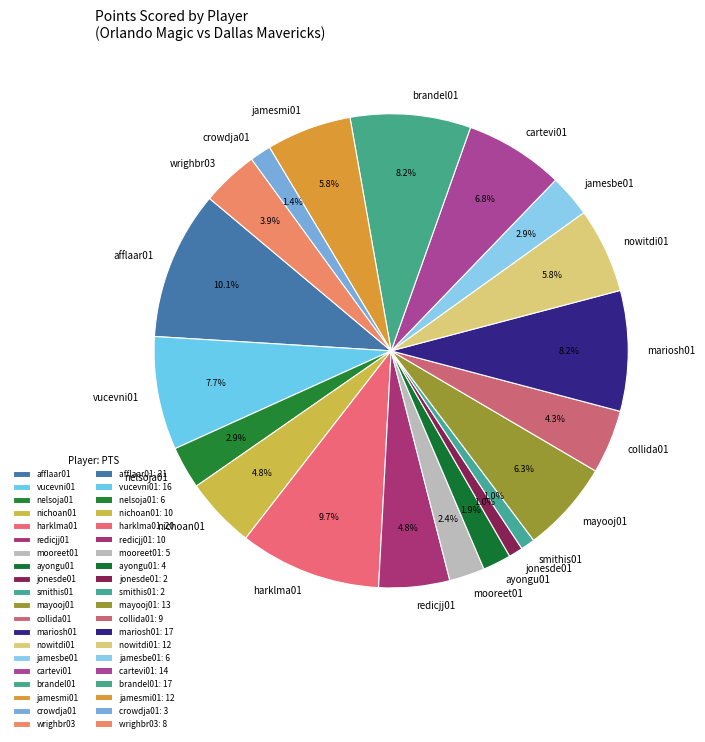

The nichoan01 slice represents 17% of the pie. True or false?

False